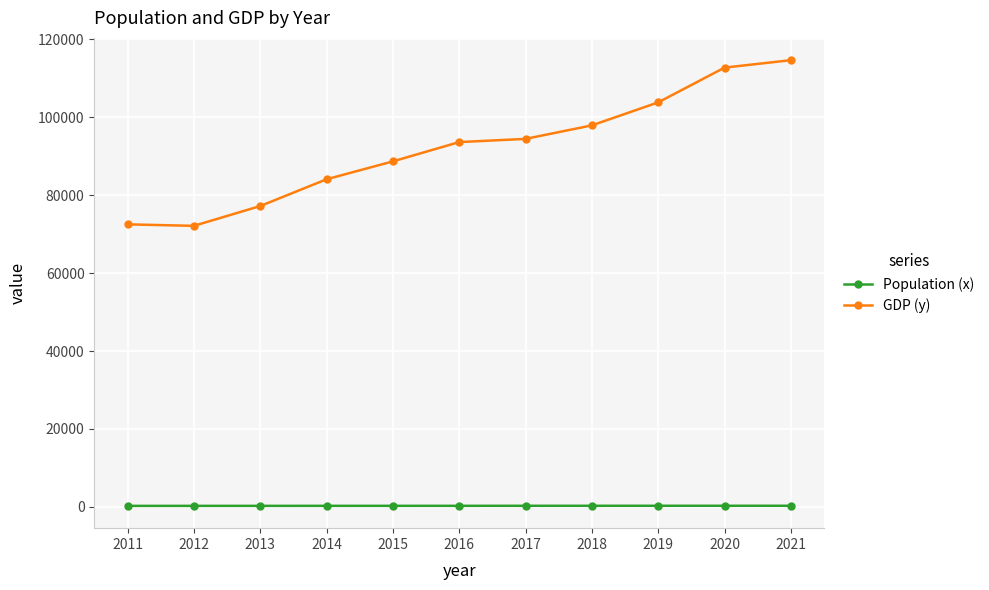

What are all the series names shown in the legend?

Population (x), GDP (y)